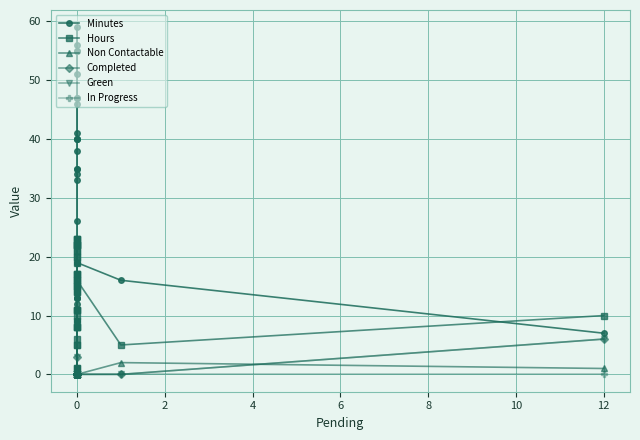

Reading right to left, list all the values displayed in this chart.

Minutes: 7	16	19	14	55	33	47	51	11	19	1	40	23	13	0	9	13	56	9	26	38	46	13	35	34	23	59	40	40	11	17	41	35	8	19	12	15	0	47	55
Hours: 10	5	16	5	20	19	11	15	11	23	8	17	14	23	8	22	6	20	21	16	22	15	15	22	23	17	14	1	9	16	22	11	1	17	5	22	21	0	10	8
Non Contactable: 1	2	0	0	0	0	0	0	8	0	0	0	0	0	0	0	0	0	0	0	0	0	0	0	0	0	0	0	0	0	0	0	0	0	0	0	0	0	0	0
Completed: 6	0	0	0	0	0	0	0	3	0	0	0	0	0	0	0	0	0	0	0	0	0	0	0	0	0	0	0	0	0	0	0	0	0	0	0	0	0	0	0
Green: 6	0	0	0	0	0	0	0	3	0	0	0	0	0	0	0	0	0	0	0	0	0	0	0	0	0	0	0	0	0	0	0	0	0	0	0	0	0	0	0
In Progress: 0	0	0	0	0	0	0	0	0	0	0	0	0	0	0	0	0	0	0	0	0	0	0	0	0	0	0	0	0	0	0	0	0	0	0	0	0	0	0	0